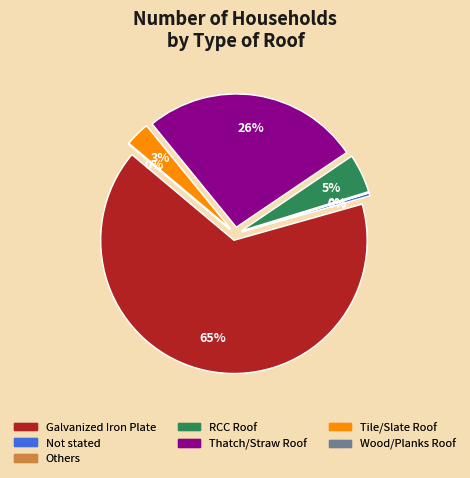

To the nearest percent, what is the difference between the Others and Thatch/Straw Roof slice percentages?

26%